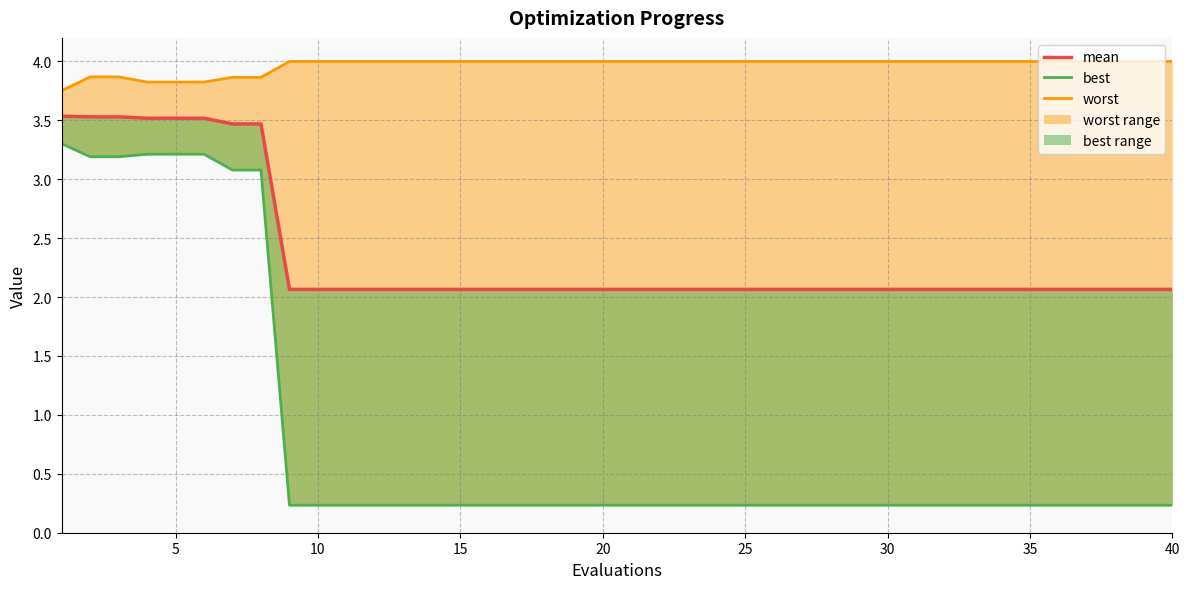

At which label is the value closest to 2?

40